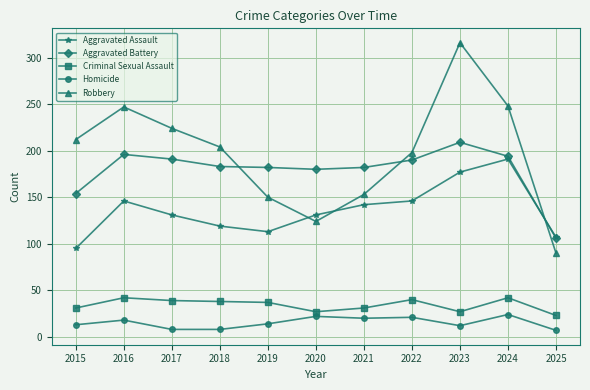

Where does the Aggravated Assault series first go above 131?

2016